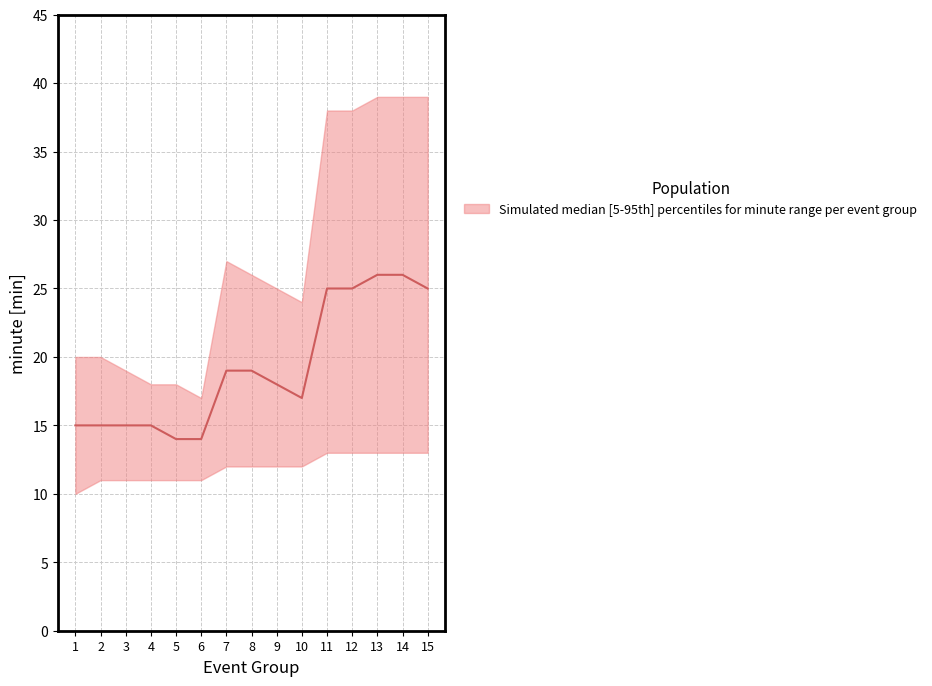

What is the sum of all values?

288